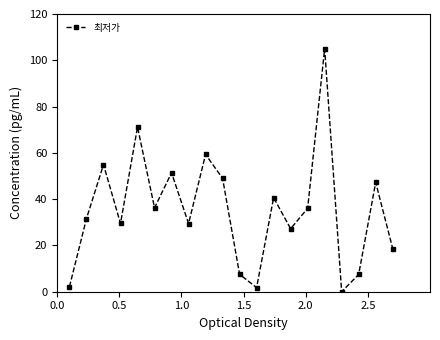

How many positive values are there?

19